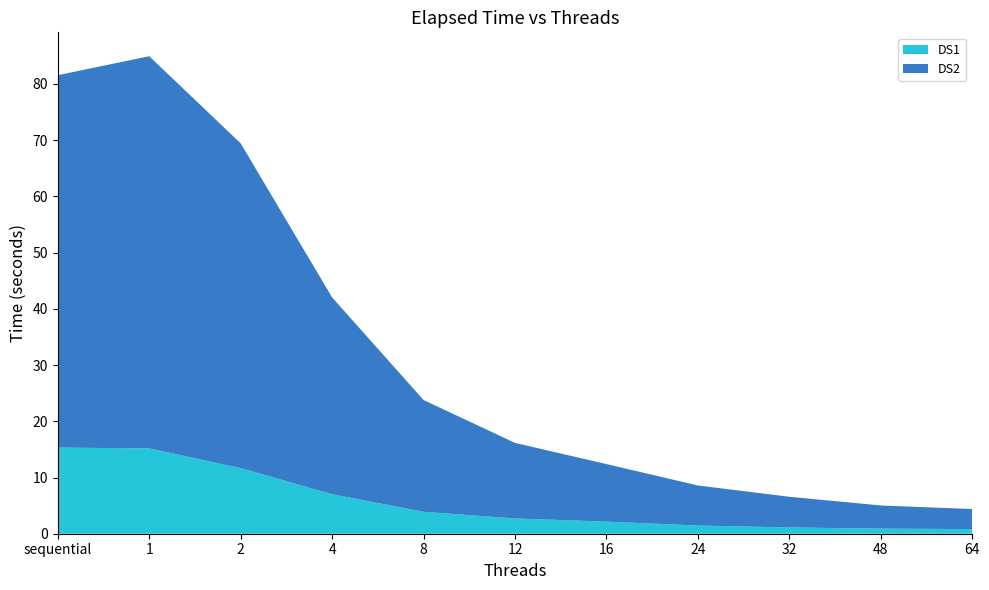

Reading left to right, what are all the values shown in this chart?

DS1: 15.2	15.2	11.7	7.0	3.9	2.7	2.2	1.5	1.1	0.9	0.8
DS2: 66.2	69.8	57.8	35.0	19.9	13.4	10.2	7.1	5.5	4.1	3.6